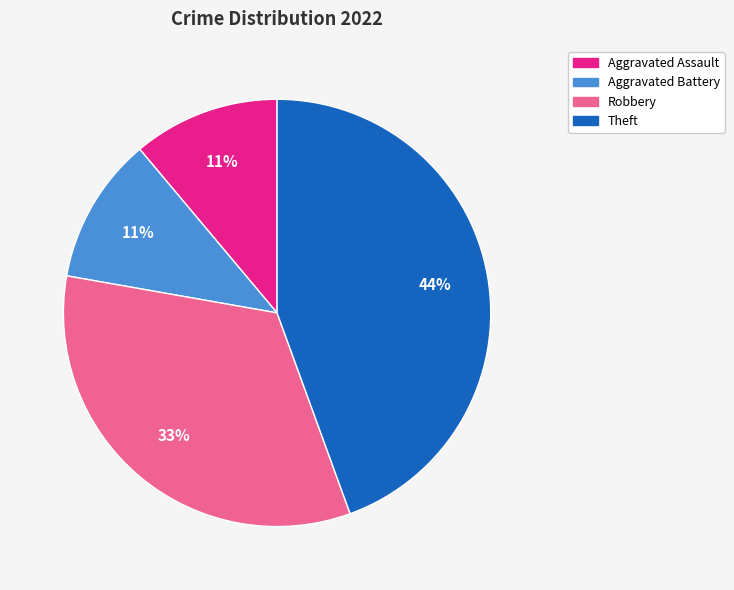

To the nearest percent, what is the difference between the largest and smallest slice percentages?

33%